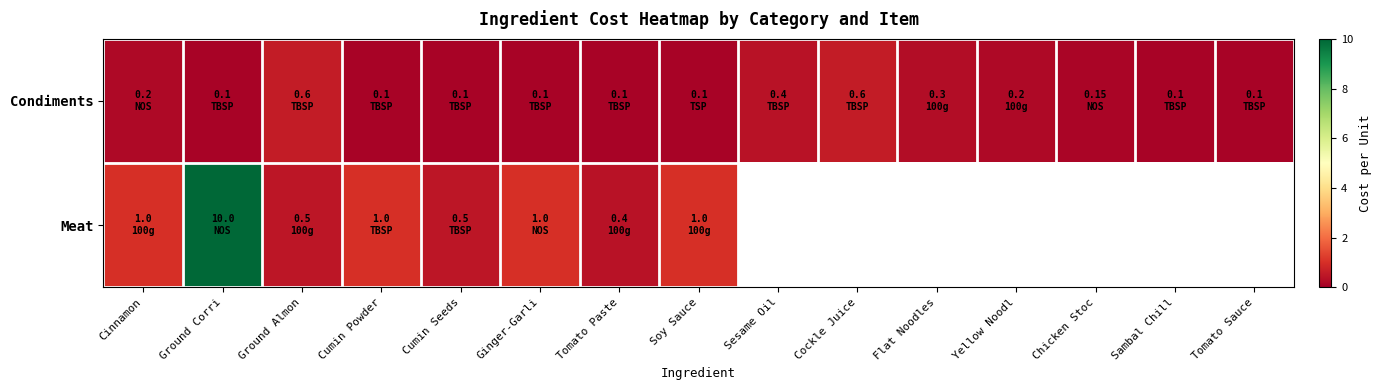

Which category has the lowest value in the Meat series?

Tomato Paste